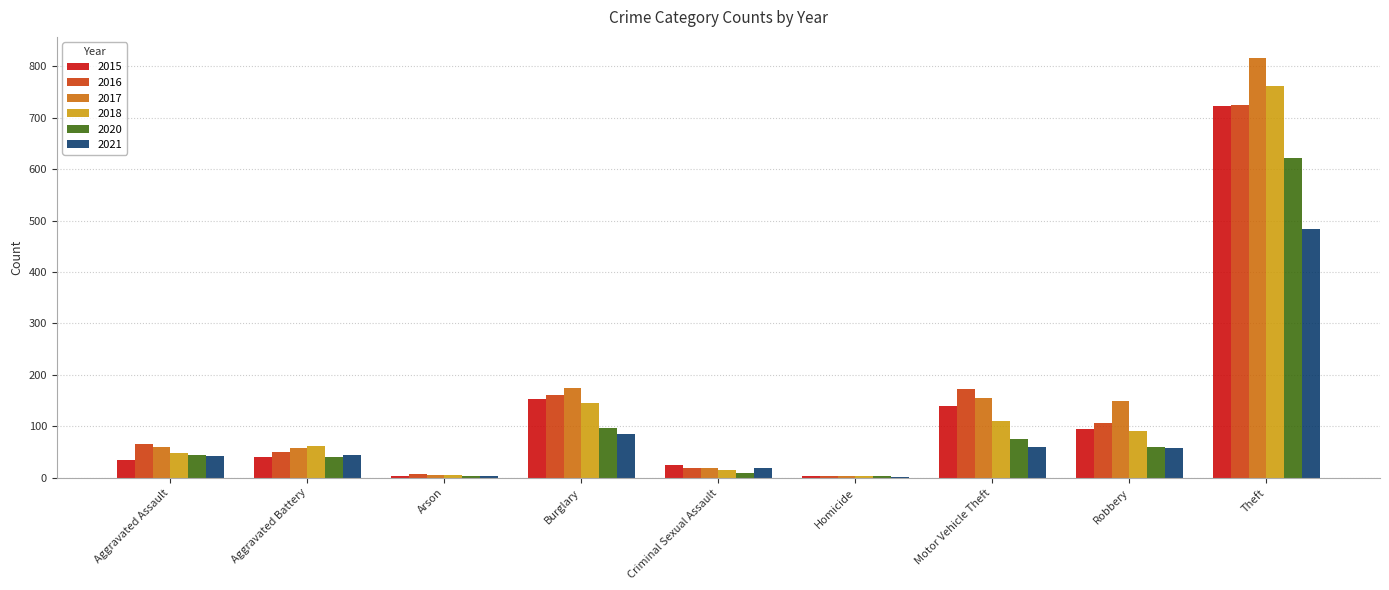

Read the 2021 value at Aggravated Battery.

45